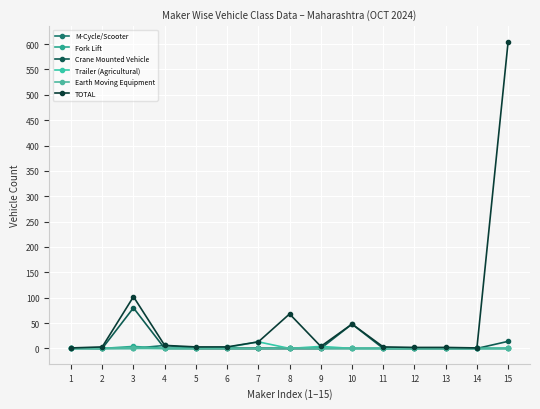

How many lines are shown in the chart?

6